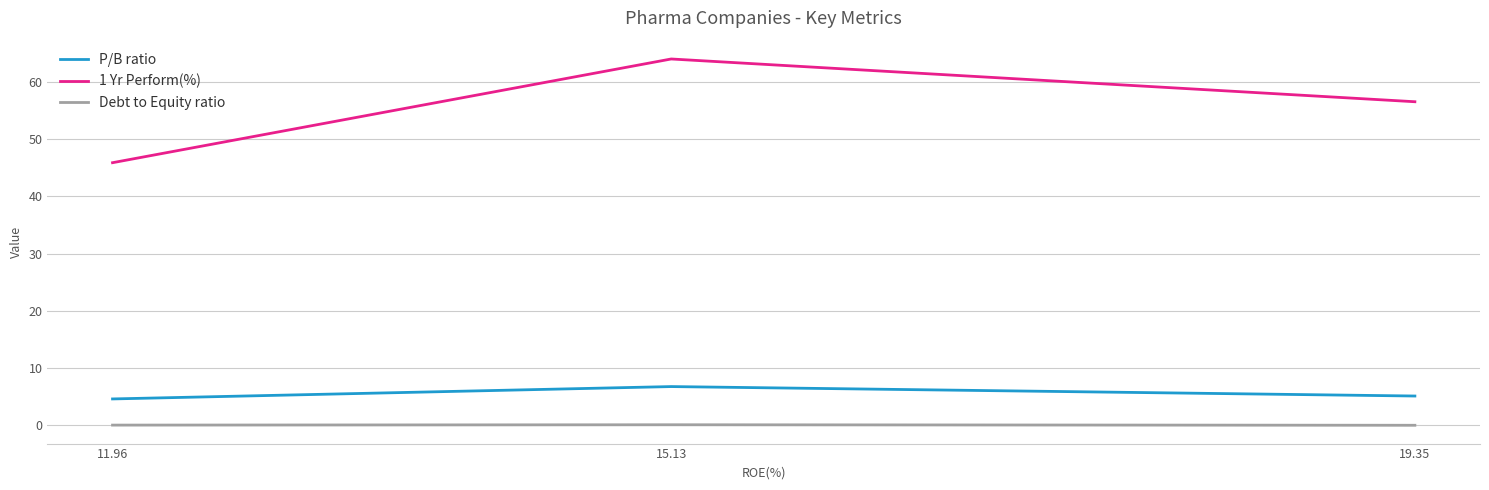

How many lines are shown in the chart?

3